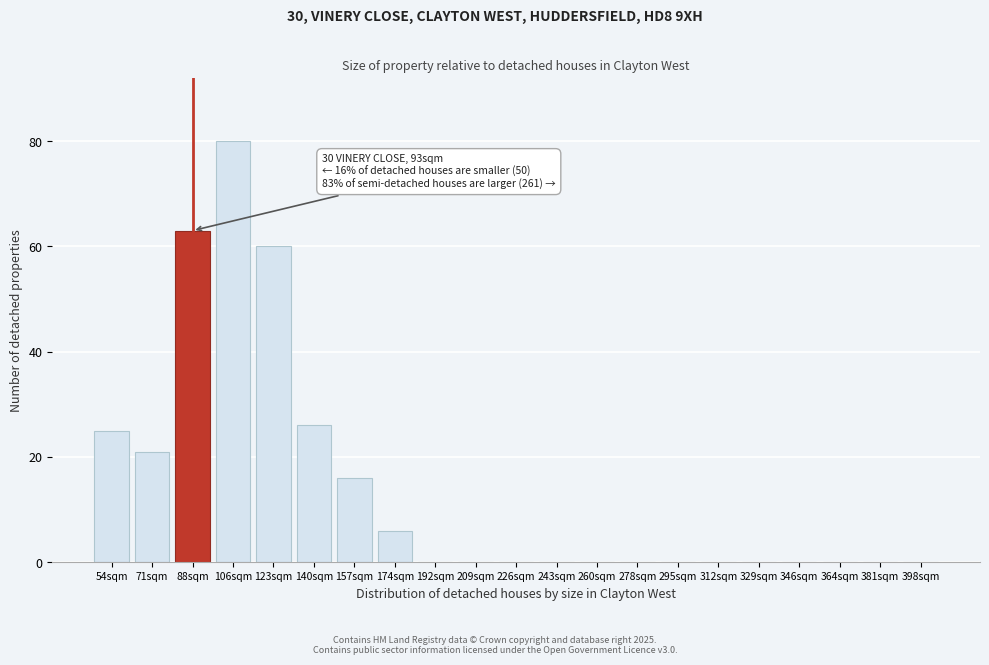

Reading left to right, list all the values displayed in this chart.

54sqm=25	71sqm=21	88sqm=63	106sqm=80	123sqm=60	140sqm=26	157sqm=16	174sqm=6	192sqm=0	209sqm=0	226sqm=0	243sqm=0	260sqm=0	278sqm=0	295sqm=0	312sqm=0	329sqm=0	346sqm=0	364sqm=0	381sqm=0	398sqm=0